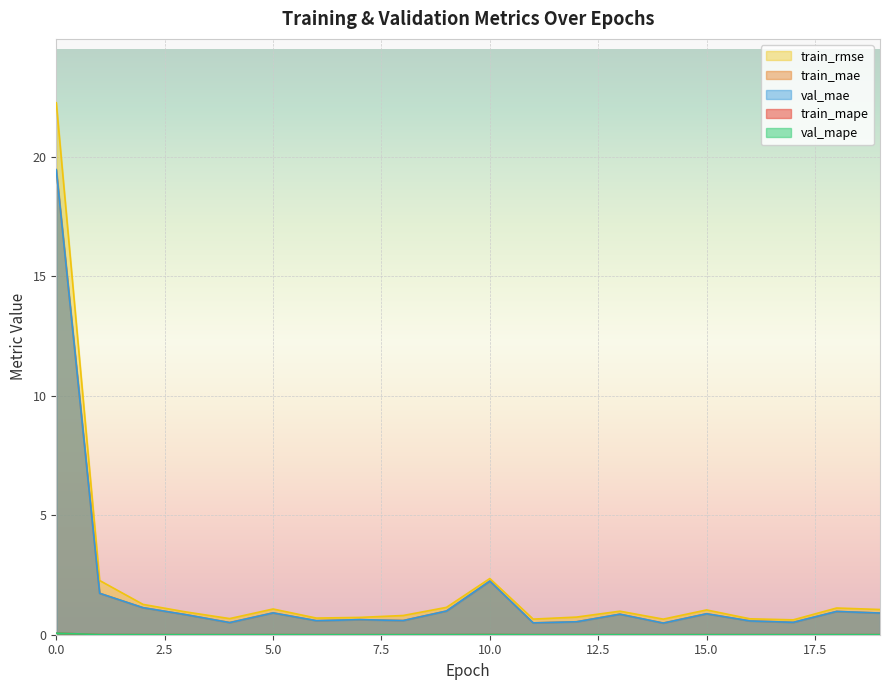

True or false: val_mape and val_mae cross at least once.

False